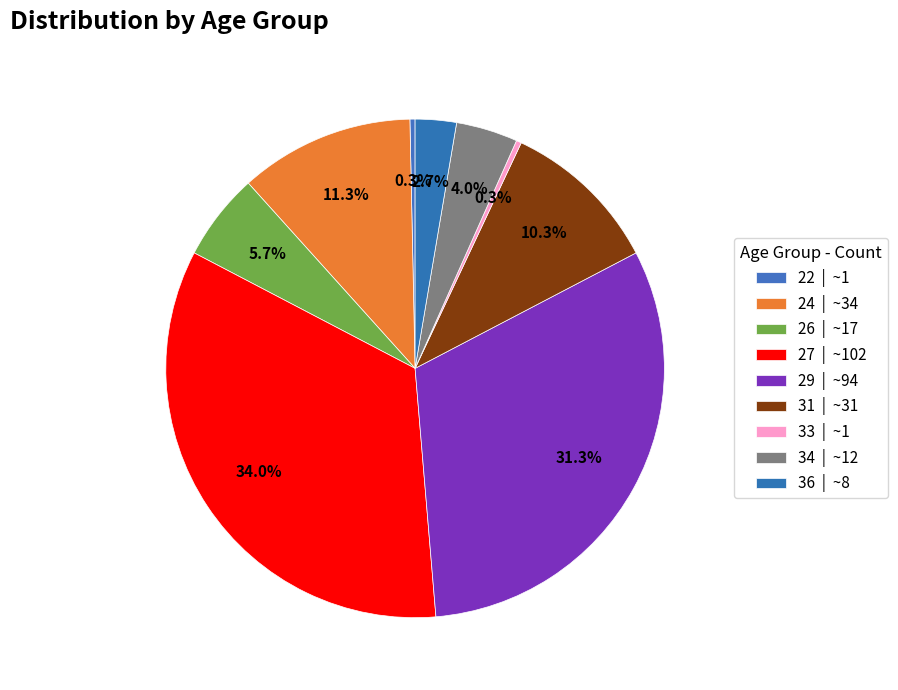

Count the number of slices in the pie.

9